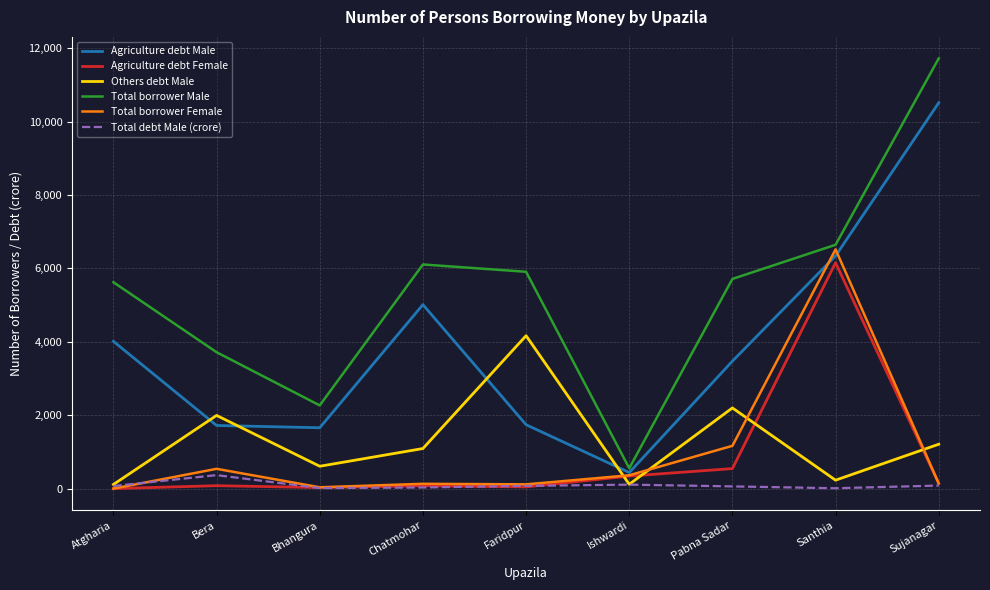

What is the sum of all Total borrower Male values?

48247.0